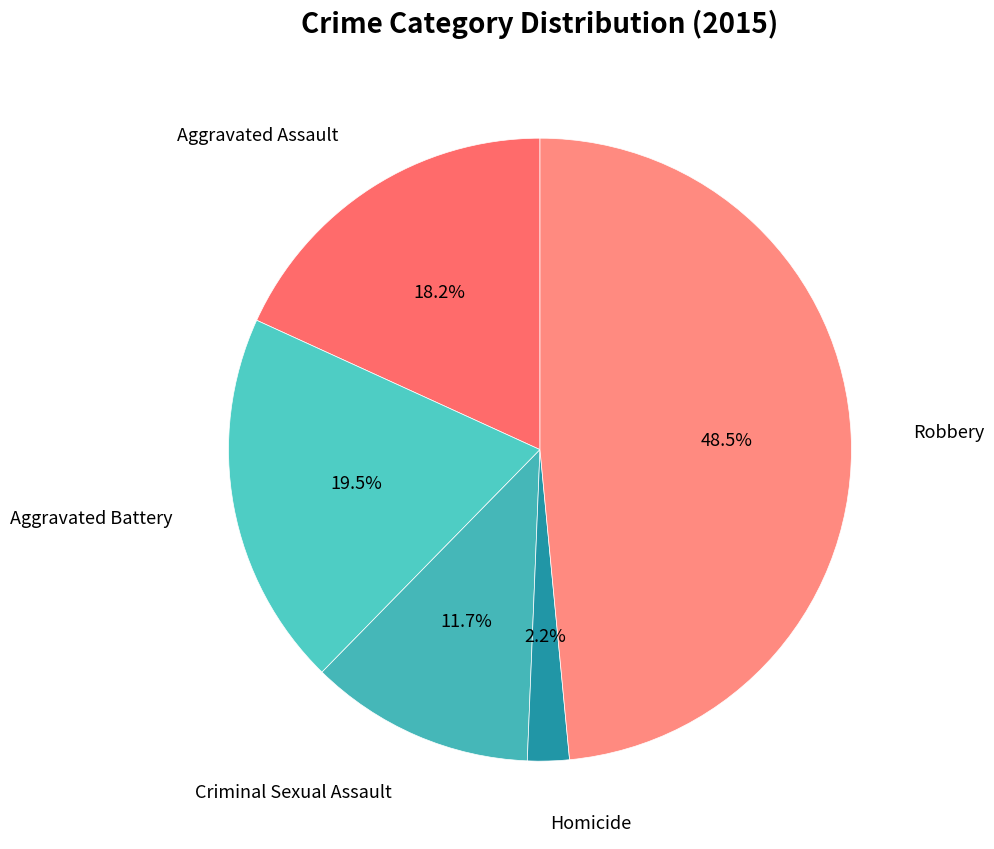

To the nearest percent, what is the average slice percentage?

20%